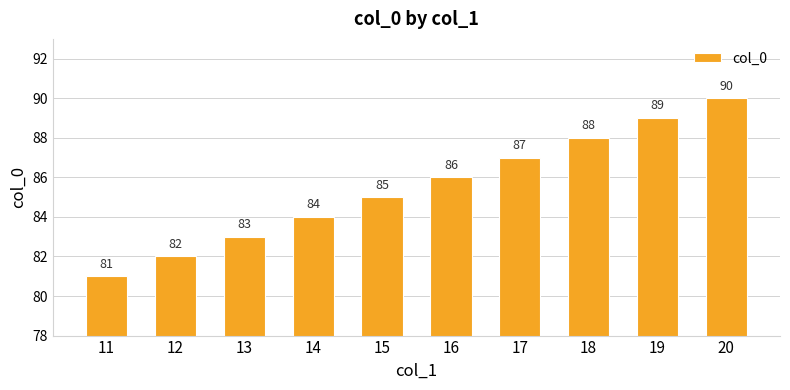

The value at 13 is 19. True or false?

False